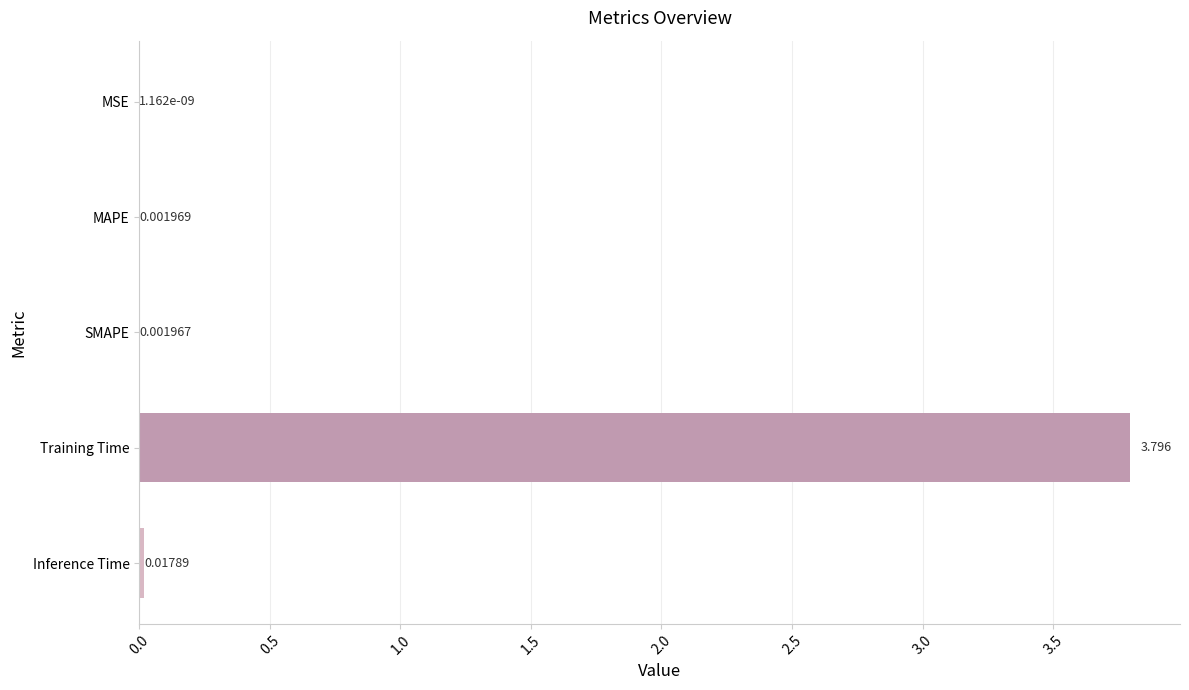

Between MSE and Inference Time, which is larger?

Inference Time